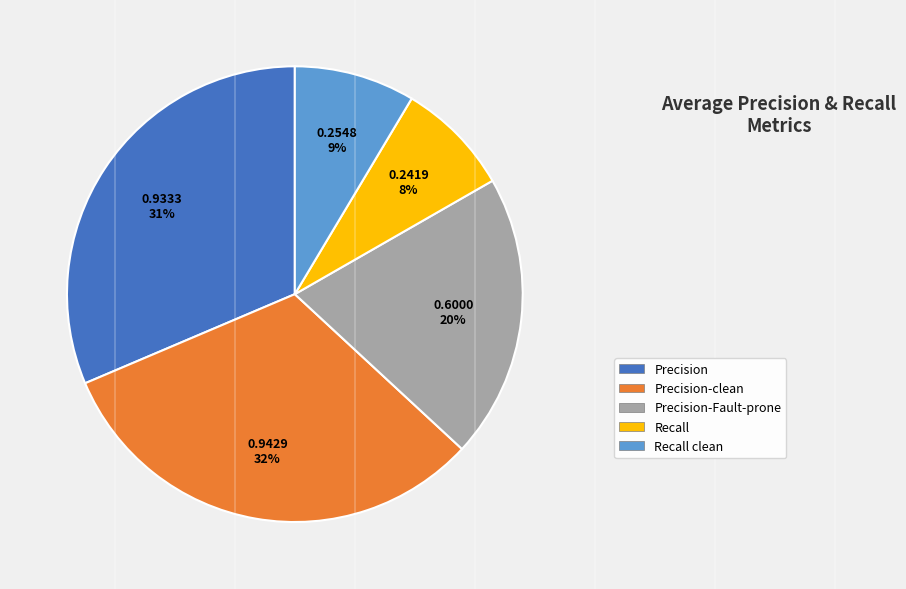

To the nearest percent, what is the difference between the largest and smallest slice percentages?

24%